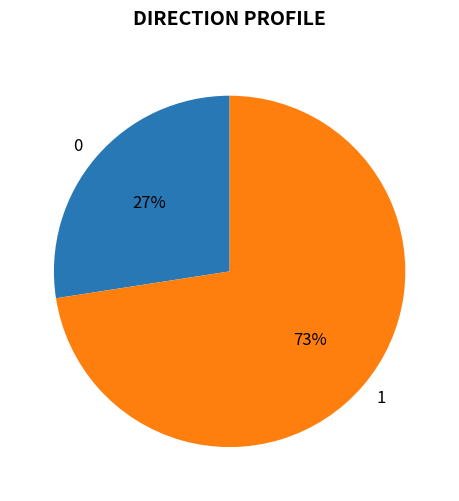

Is the sum of 1 and 0 greater than half?

Yes